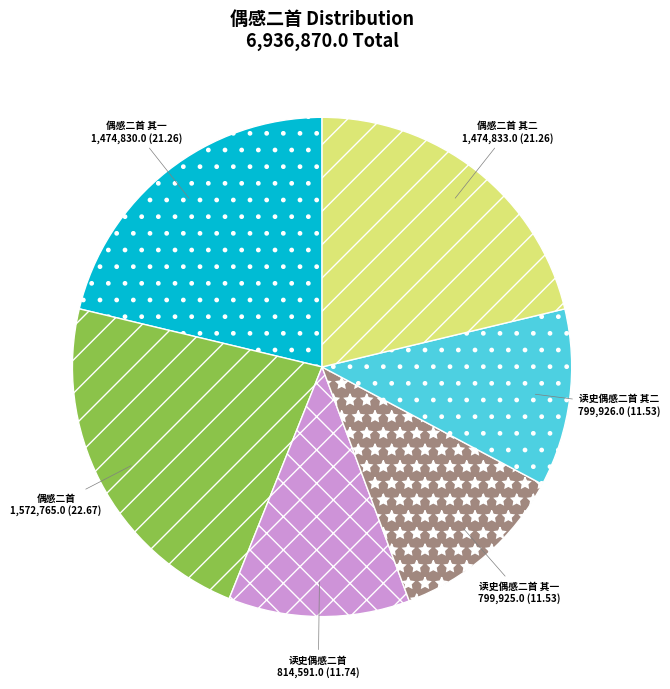

Which has a higher value, 偶感二首 or 偶感二首 其二?

偶感二首